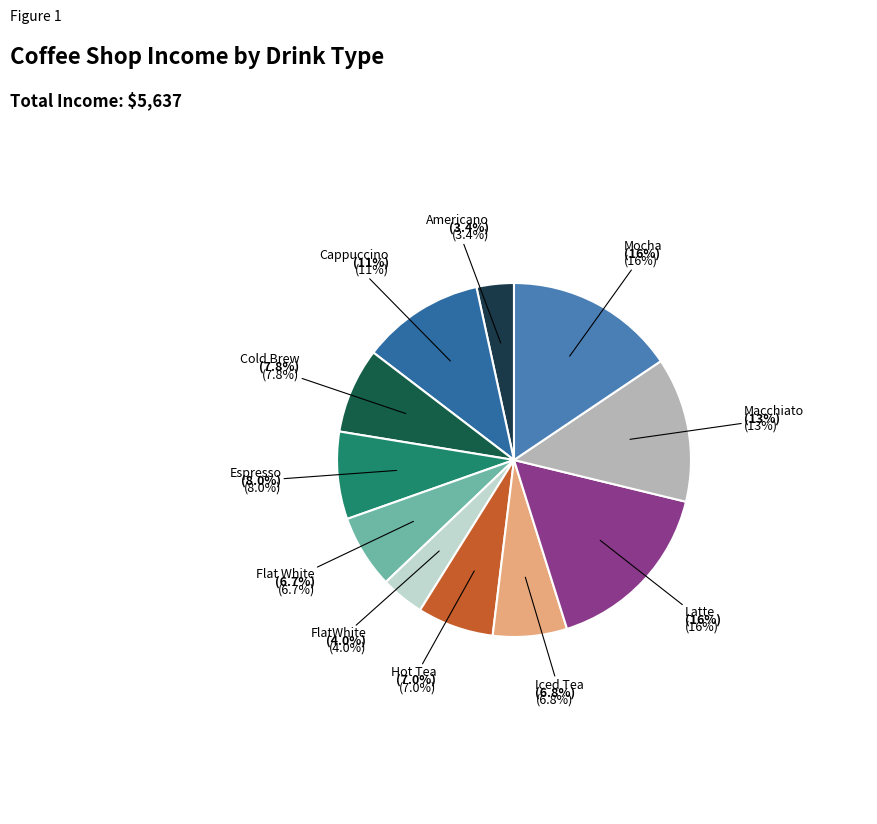

How many segments does this pie chart have?

11